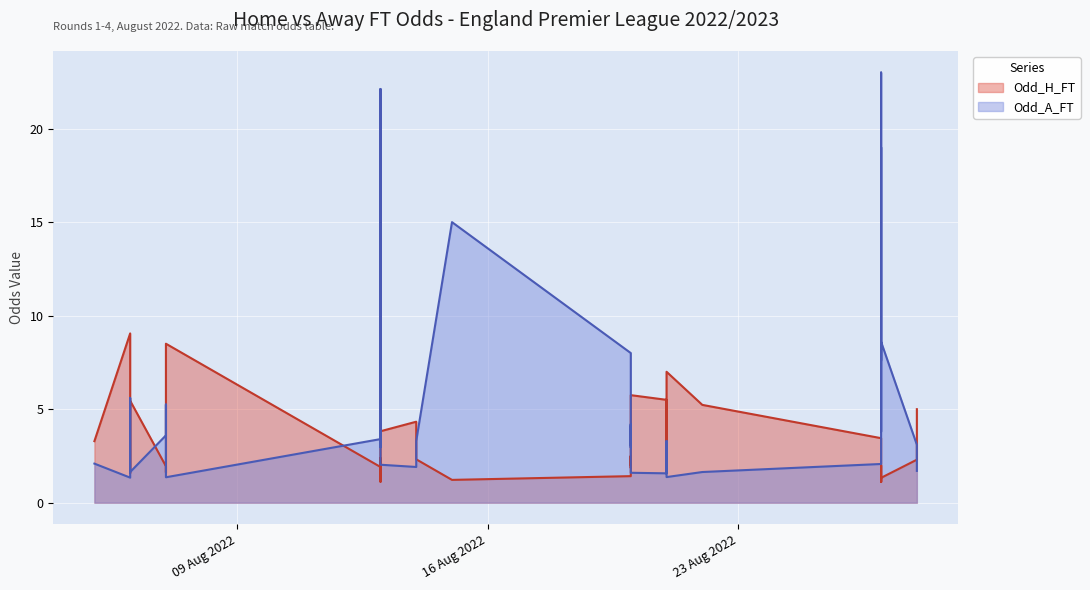

Where is the first local maximum for Odd_H_FT?

2022-08-06